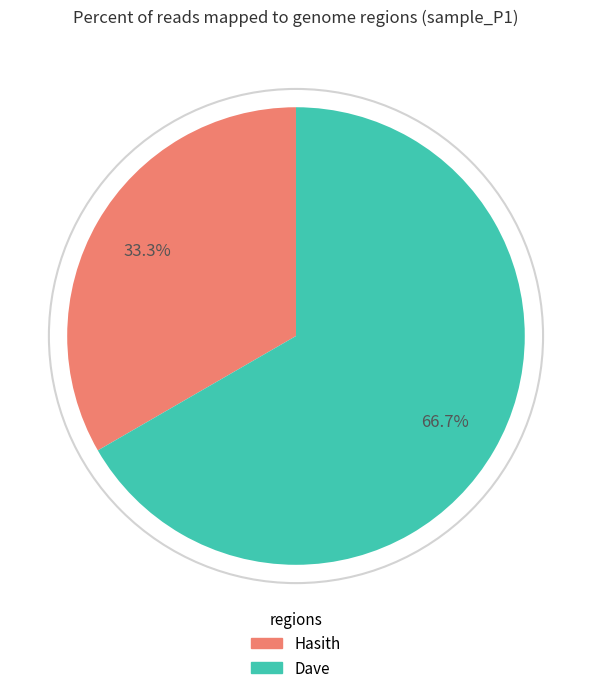

Which category has the smallest portion of the pie?

Hasith